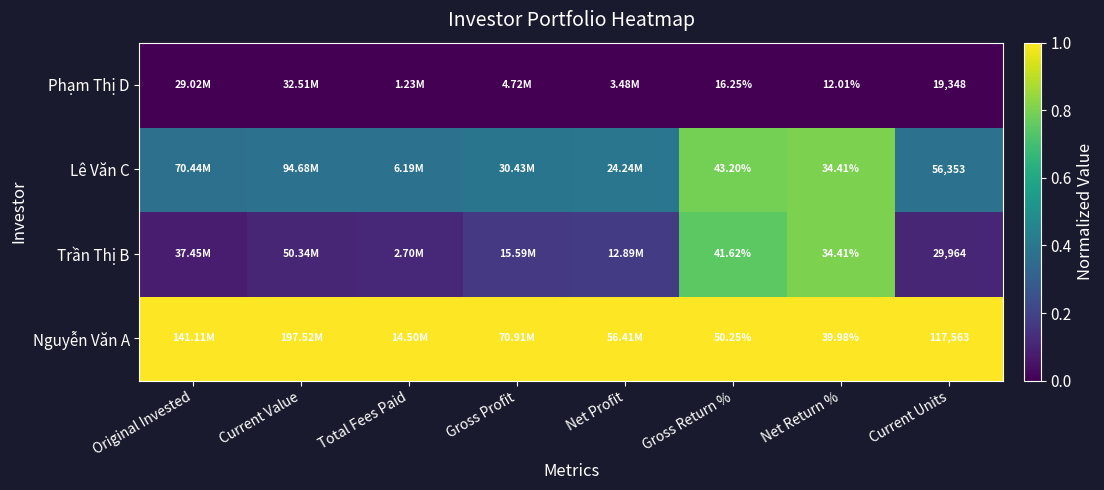

Rank the series at Gross Return % from highest to lowest value.

Nguyễn Văn A, Lê Văn C, Trần Thị B, Phạm Thị D